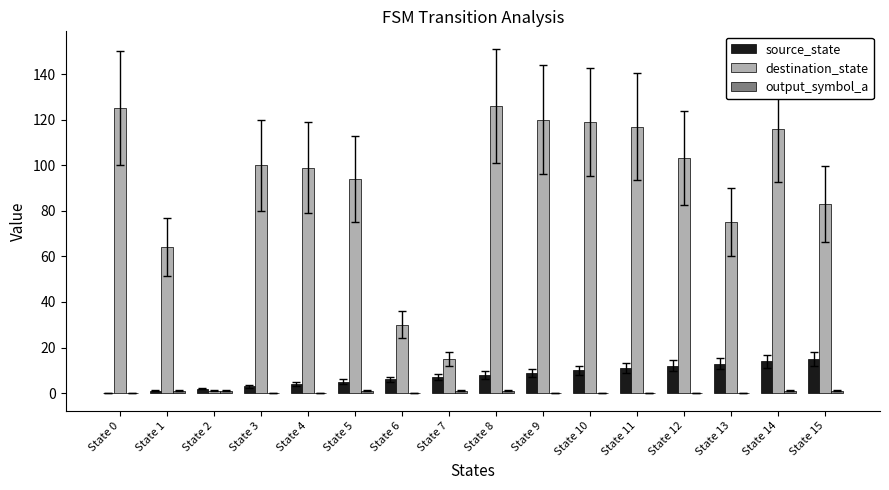

Are the bars grouped side by side (vs. stacked)?

Yes